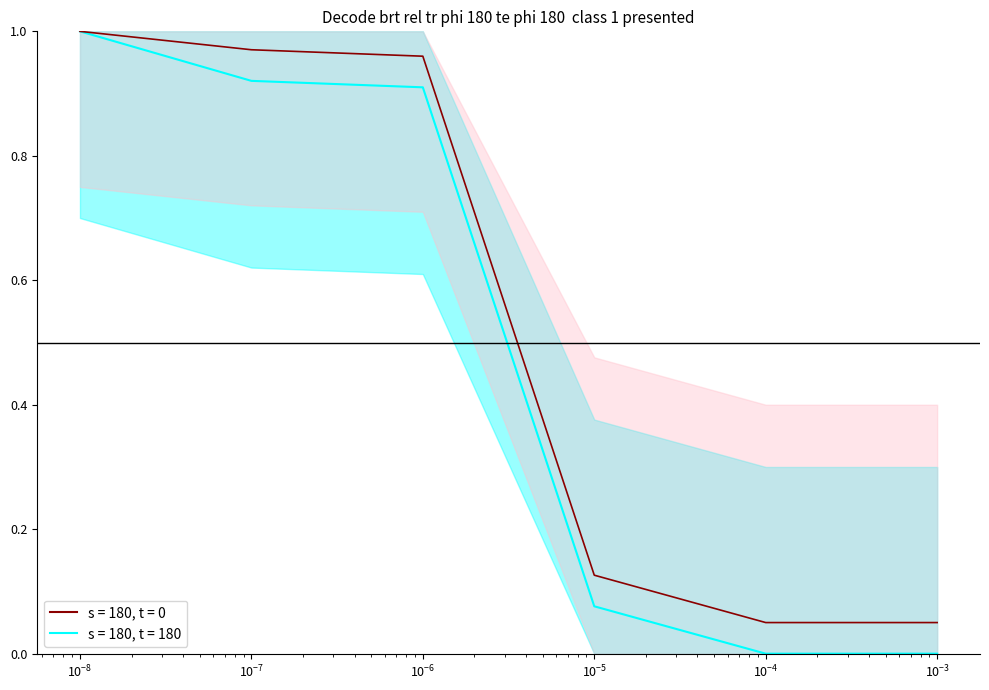

The chart shows a value of 0.0 at 0.001. True or false?

True